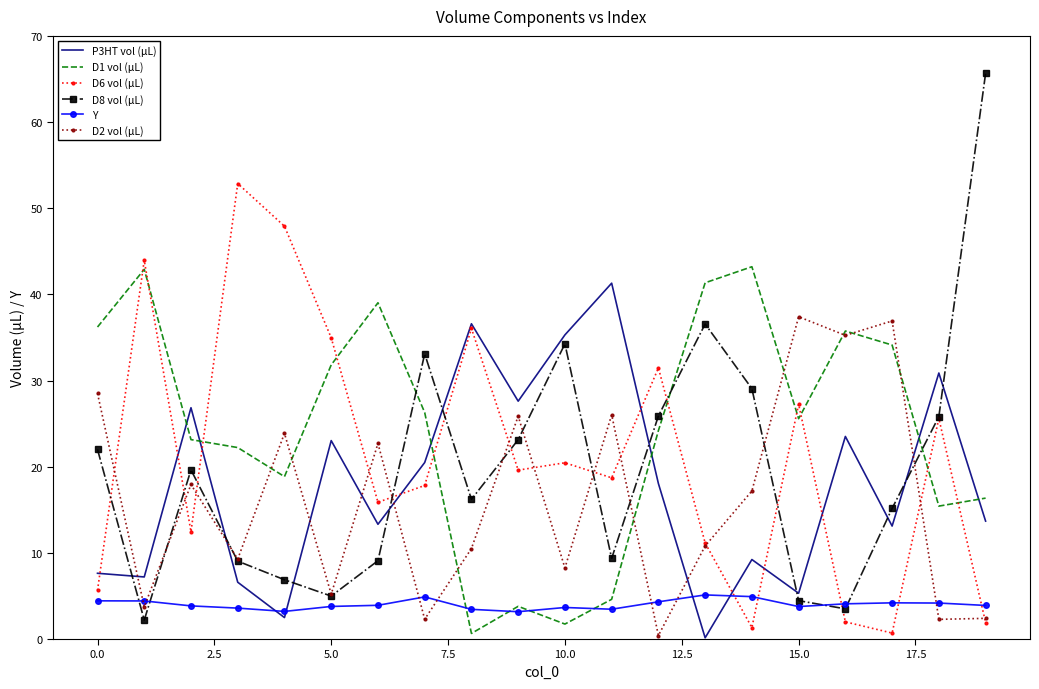

How many series are shown in this chart?

6